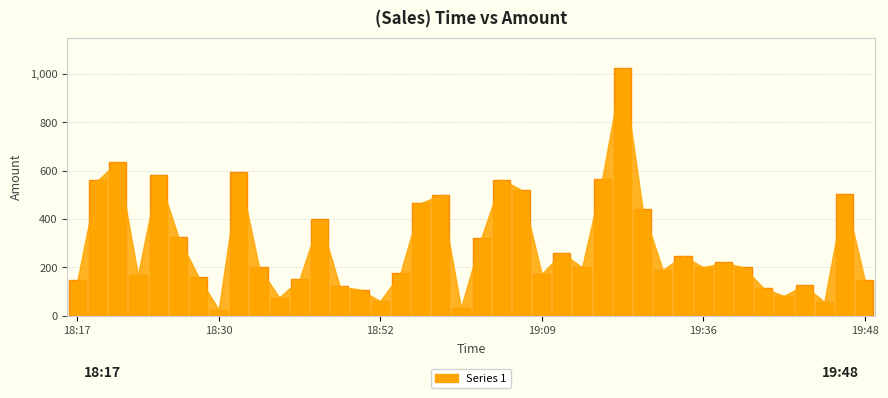

What is the difference between the second highest and minimum values?

610